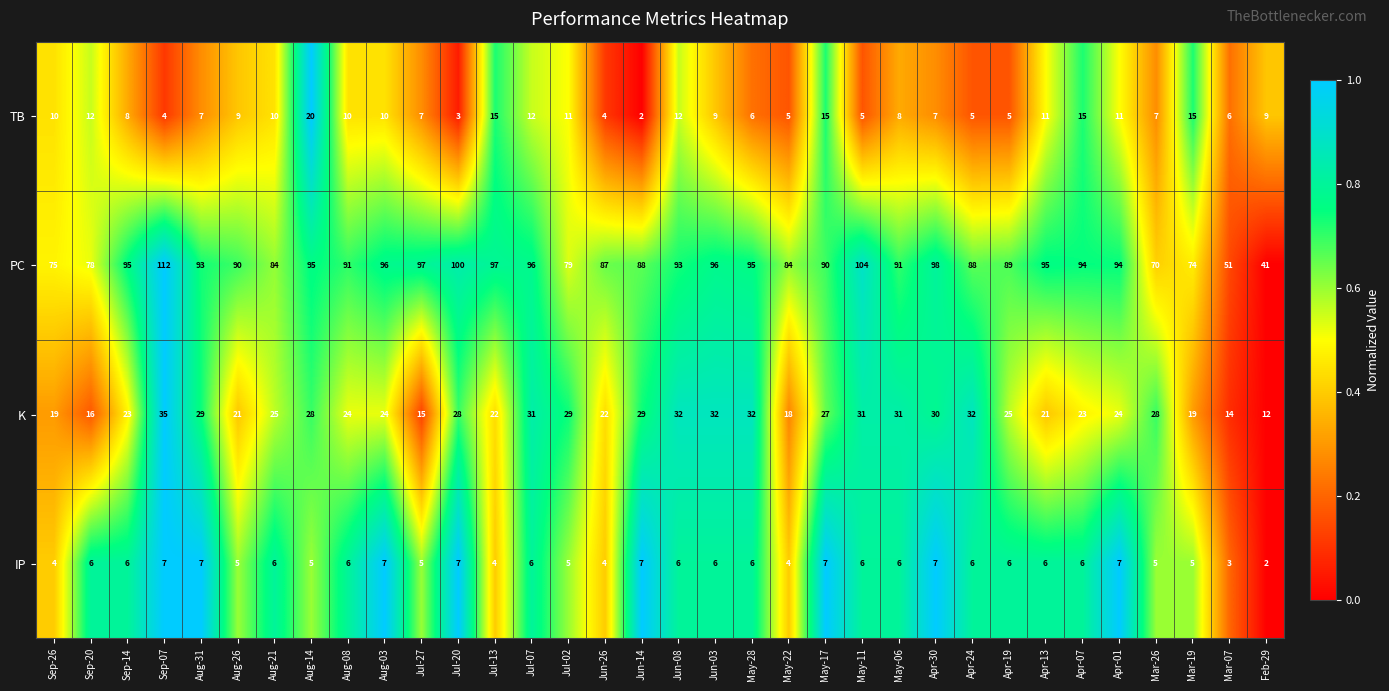

Count the number of categories in the chart.

34